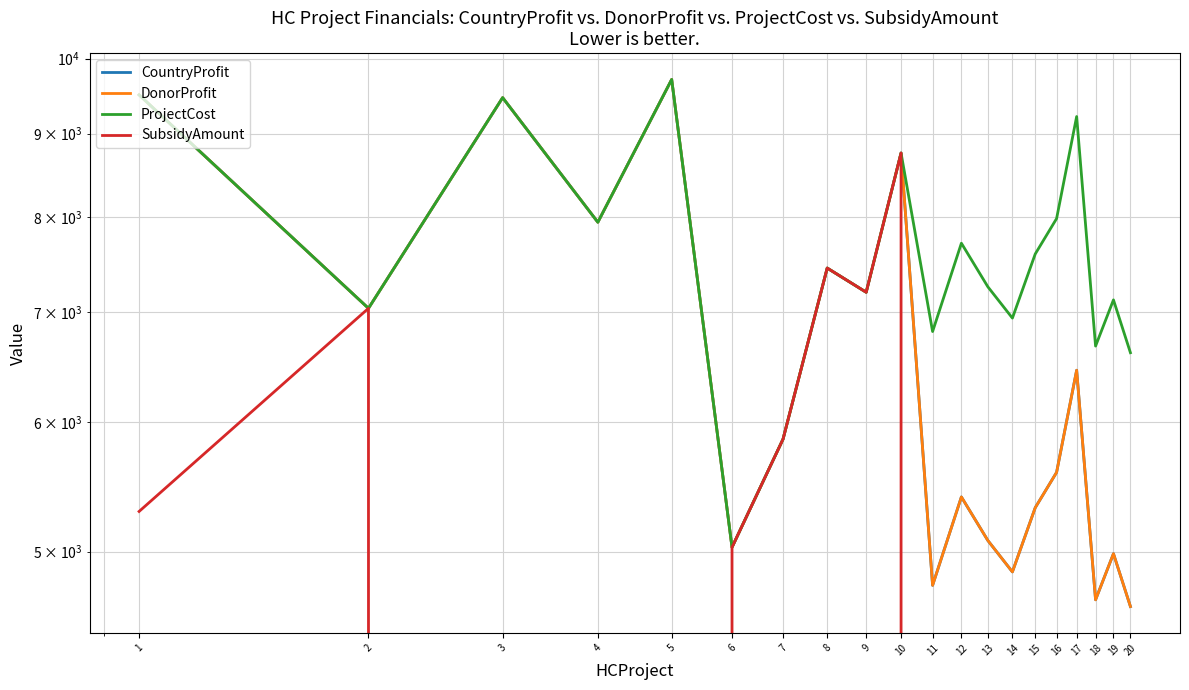

List the series in order of their peak value, highest first.

CountryProfit, DonorProfit, ProjectCost, SubsidyAmount